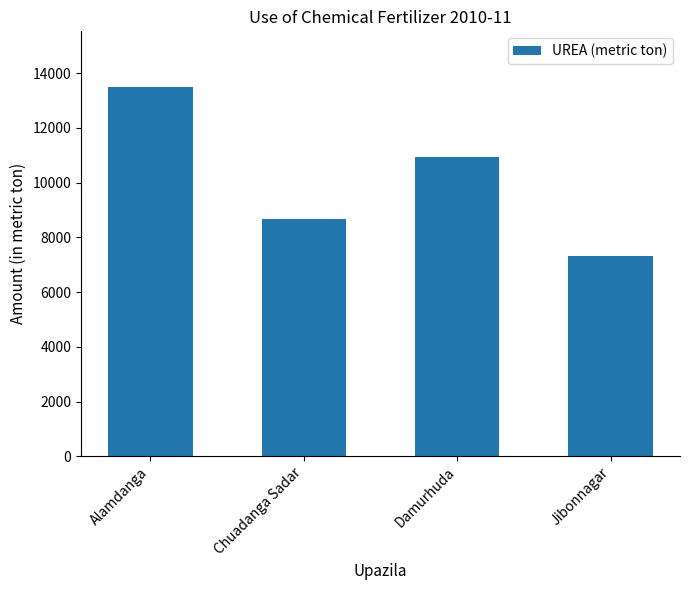

What is the label of the 3rd bar from the right?

Chuadanga Sadar